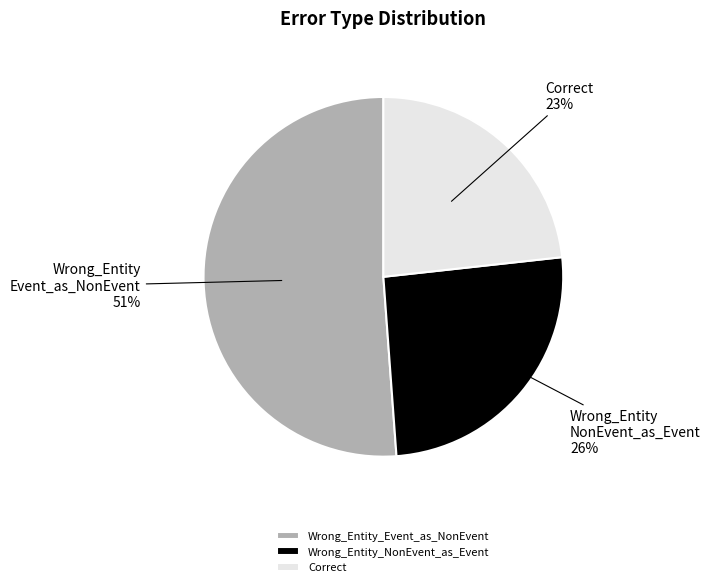

Count the number of slices in the pie.

3